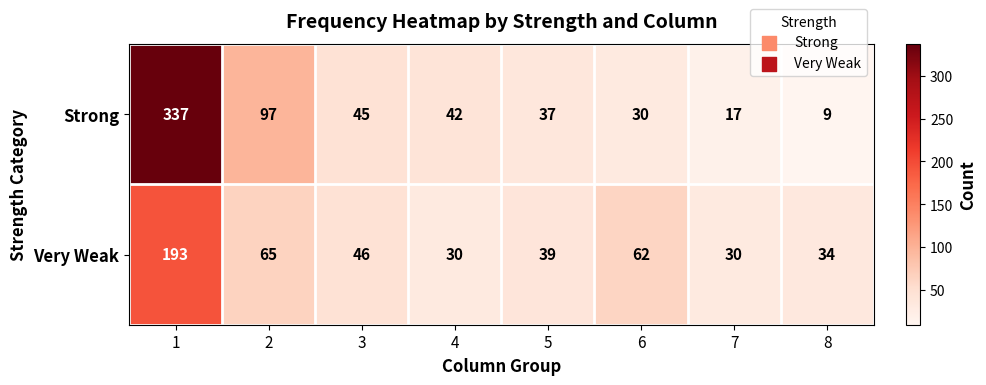

At which category is the sum across all series the highest?

1